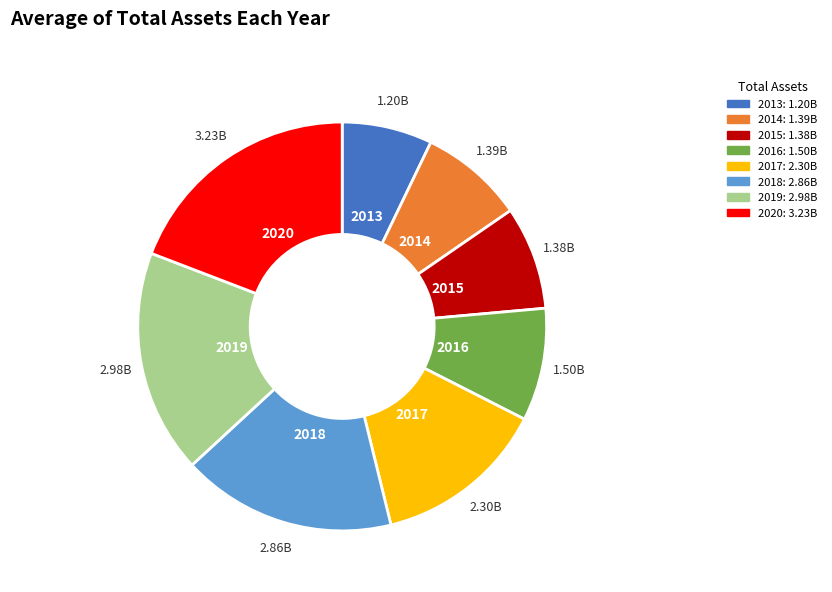

Does any single category account for the majority?

No